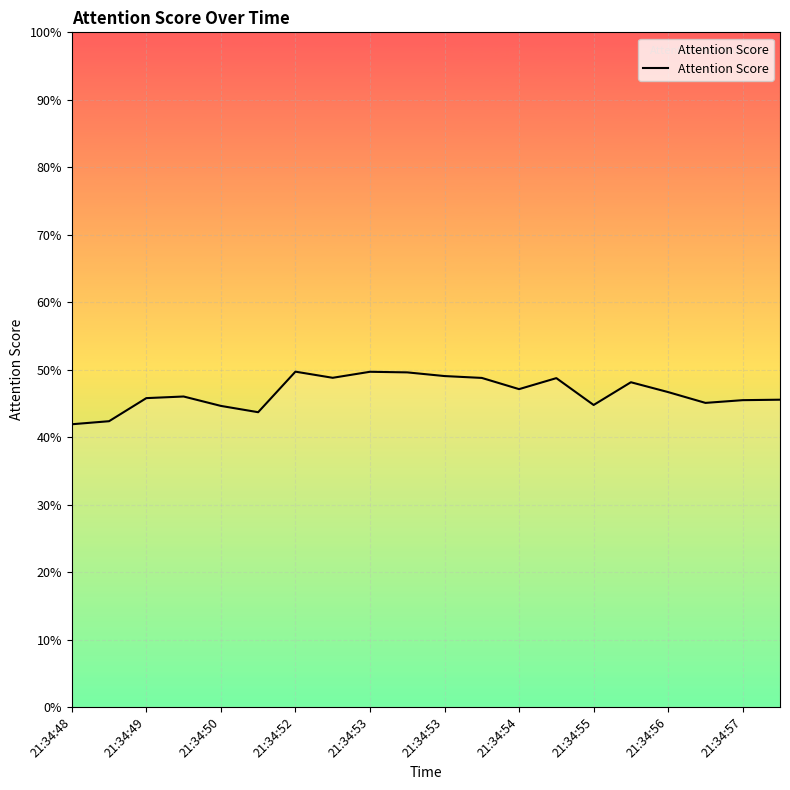

Does the chart display data point markers on the line(s)?

No